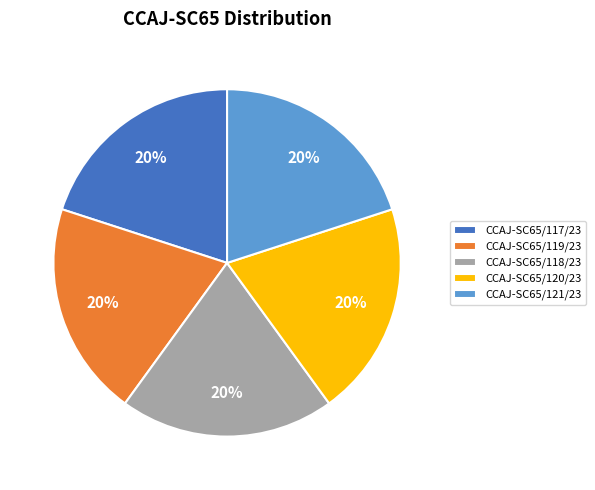

Approximately how many times larger is the value at CCAJ-SC65/117/23 compared to CCAJ-SC65/118/23?

1.0